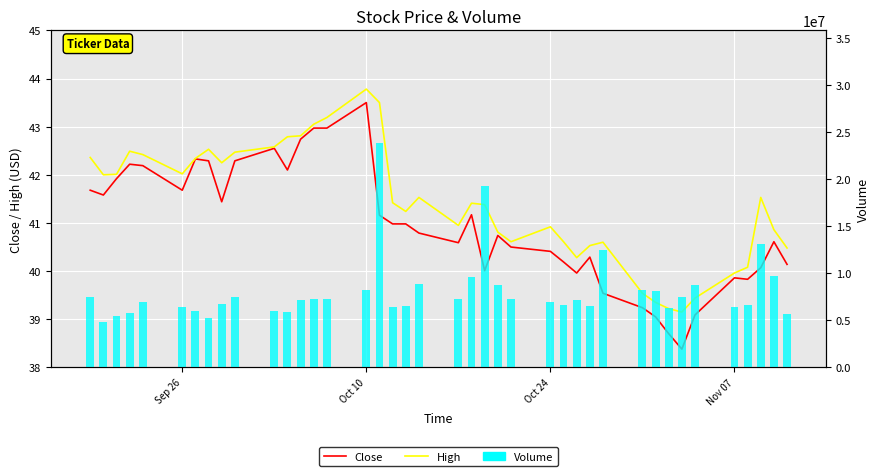

How many categories are shown in the chart?

40